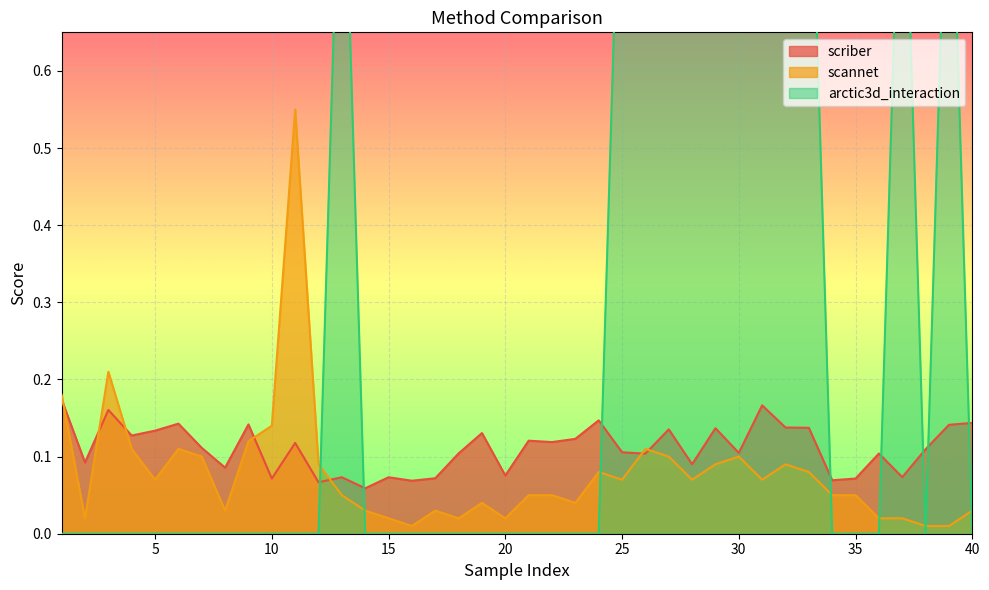

At which category is the sum across all series the highest?

31